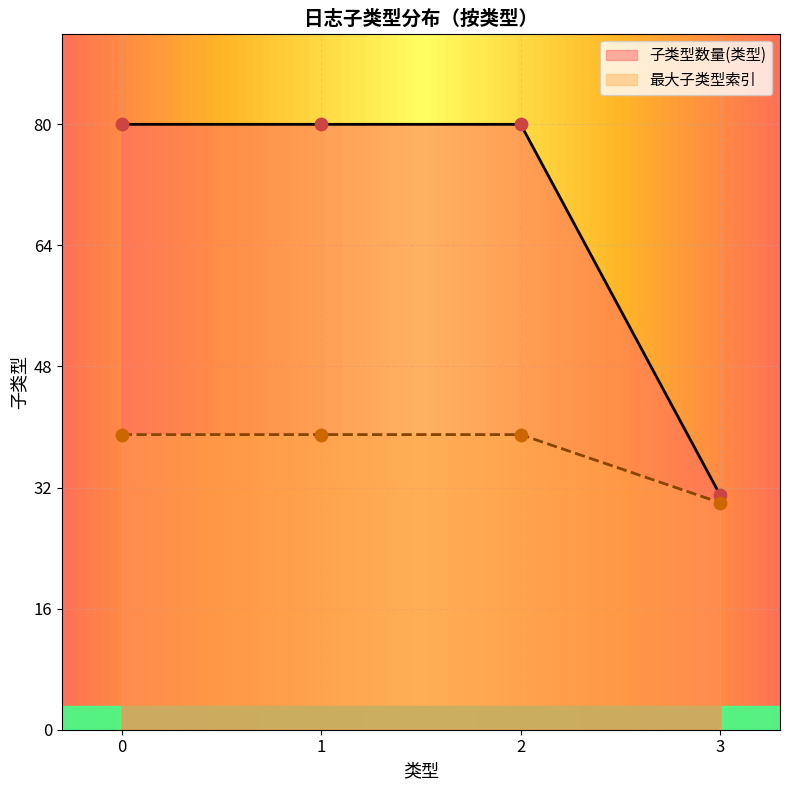

Is the value of 最大子类型索引 at 3 greater than the value of 子类型数量(类型) at 0?

No